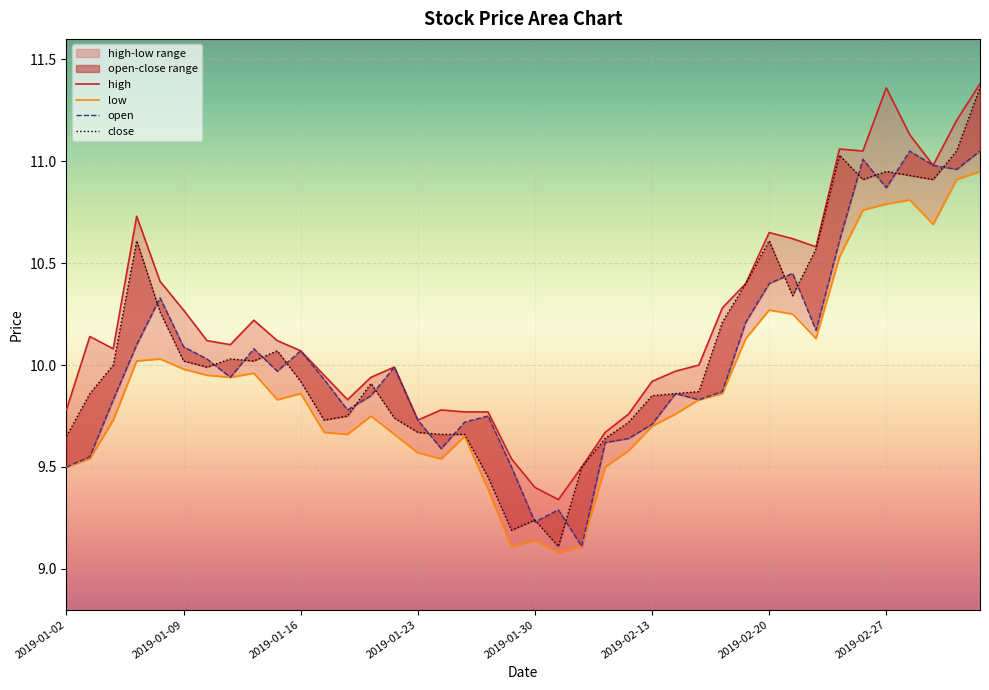

The open series shows 12.5 at 2019-01-30. True or false?

False